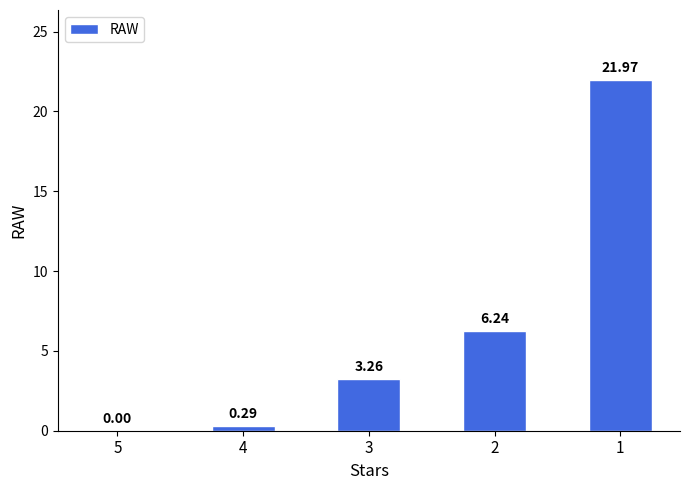

Between 2 and 4, which is larger?

2